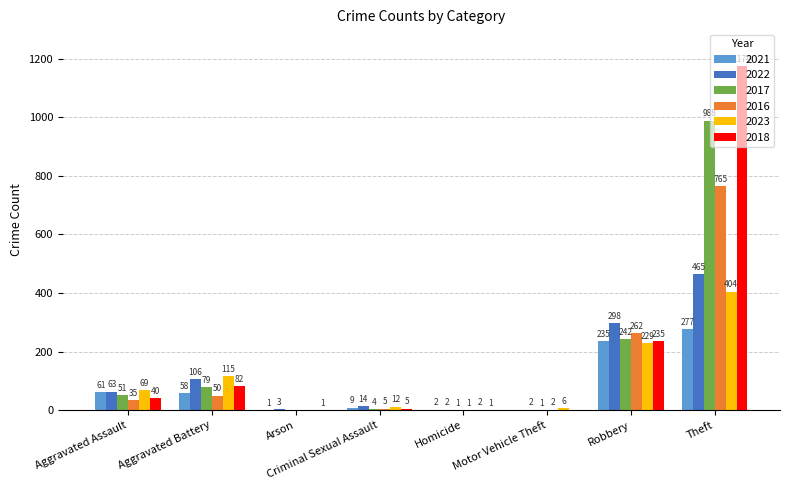

At which label is 2018 closest to 587?

Robbery